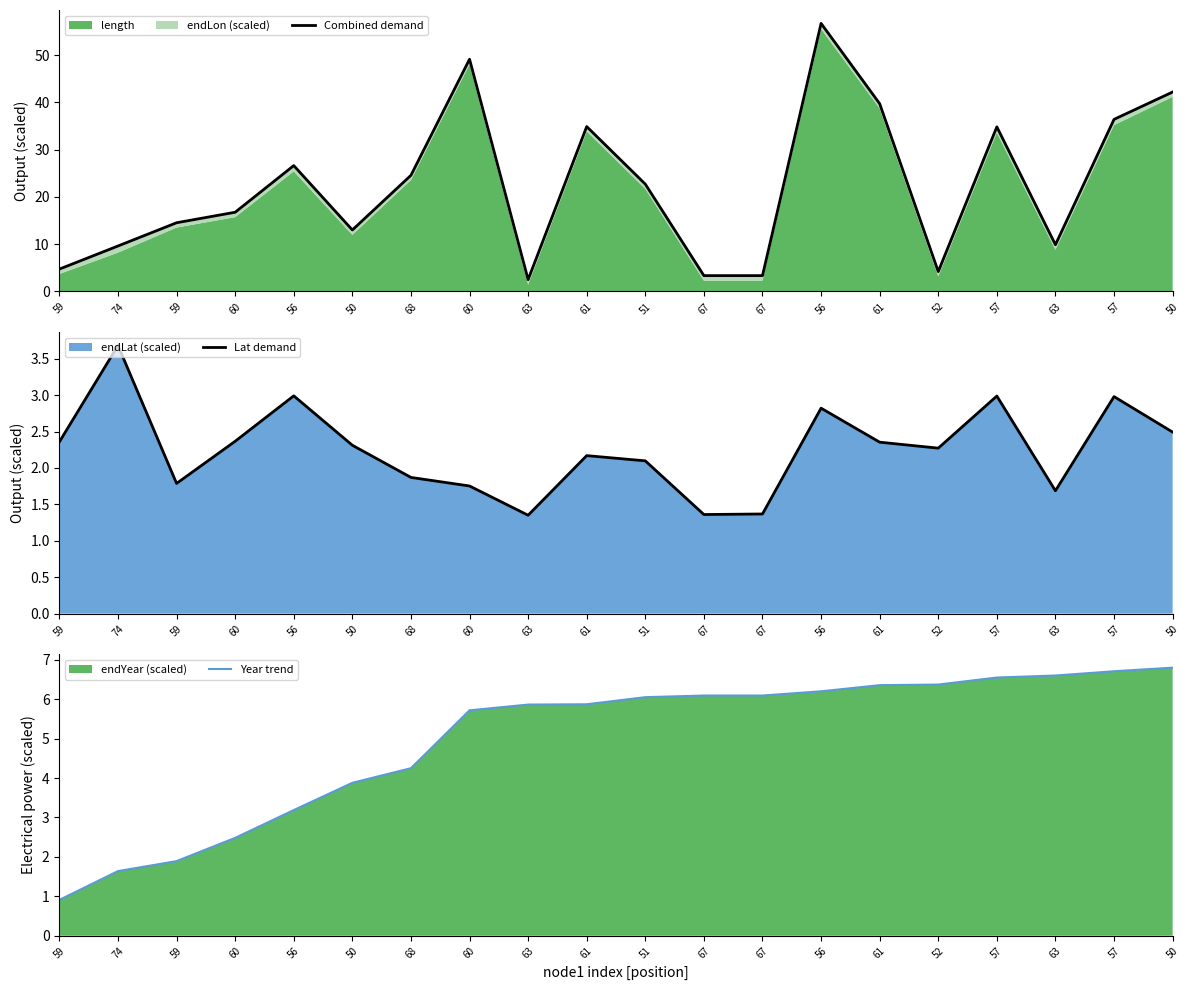

Does the chart display data point markers on the line(s)?

No